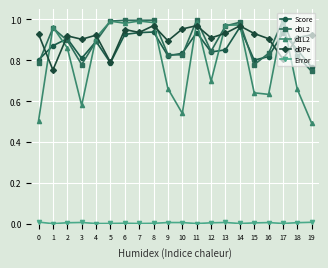

At which label is d0Pe closest to 0?

1